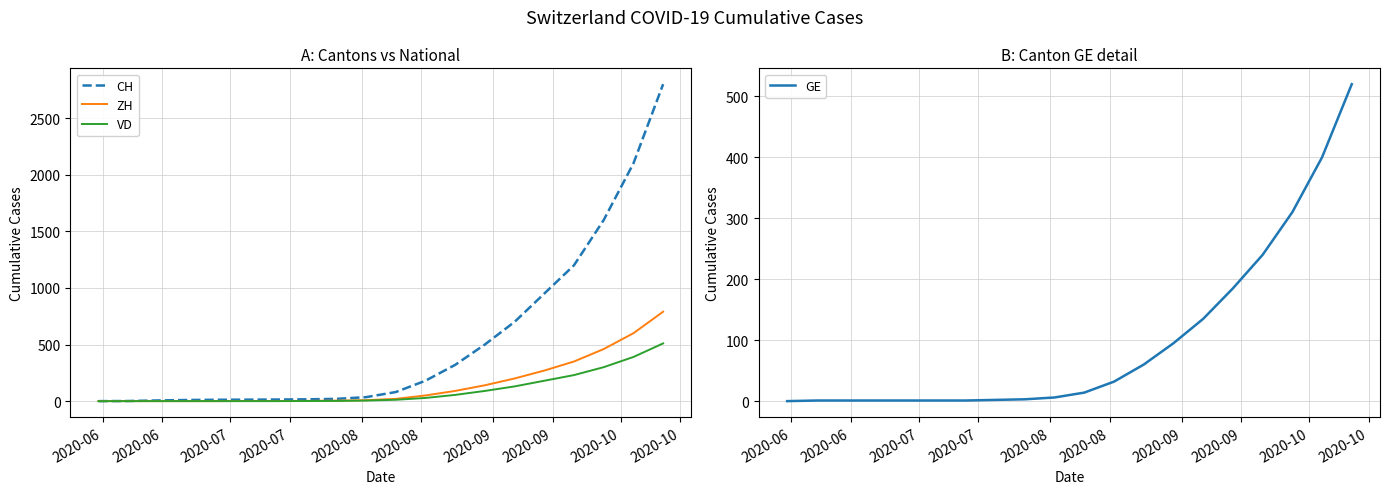

What is the highest value of the VD series?

510